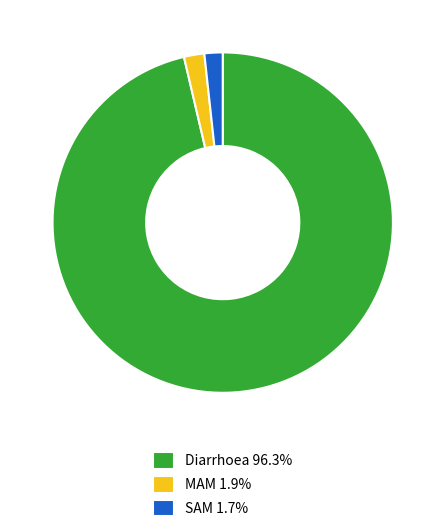

Is Diarrhoea 96.3% the majority of the pie?

Yes